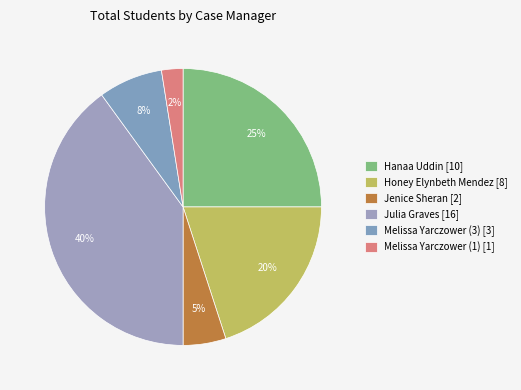

How many segments does this pie chart have?

6